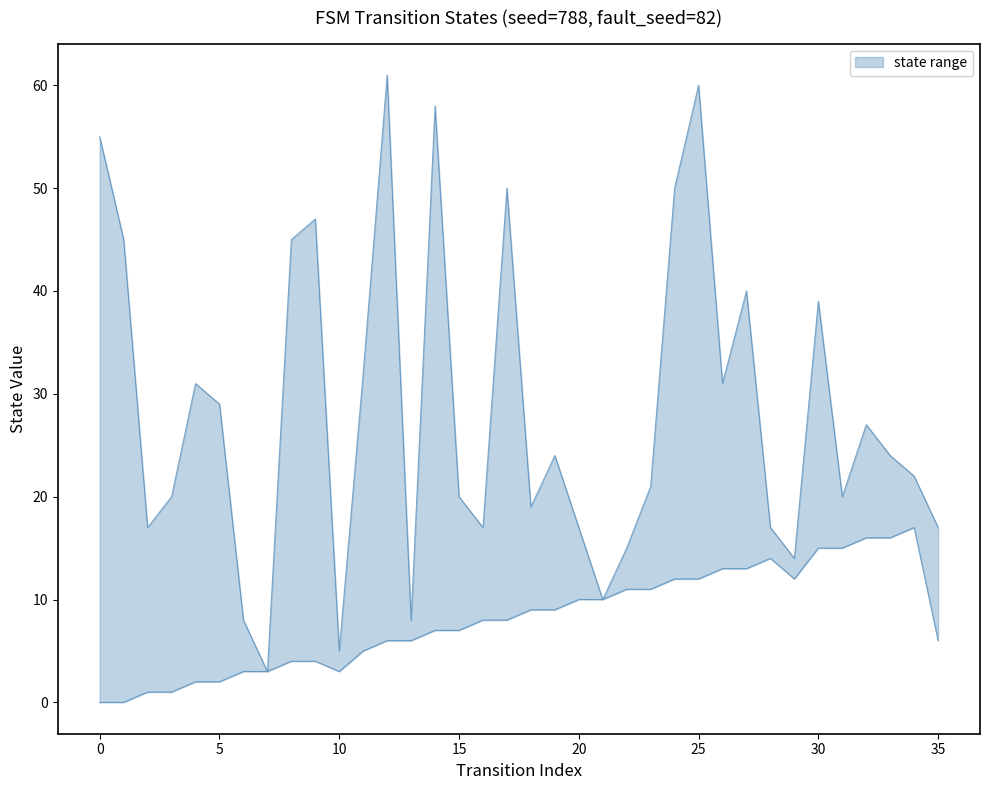

Reading left to right, transcribe all the data shown in this chart.

55	45	17	20	31	29	8	3	45	47	5	32	61	8	58	20	17	50	19	24	17	10	15	21	50	60	31	40	17	14	39	20	27	24	22	17